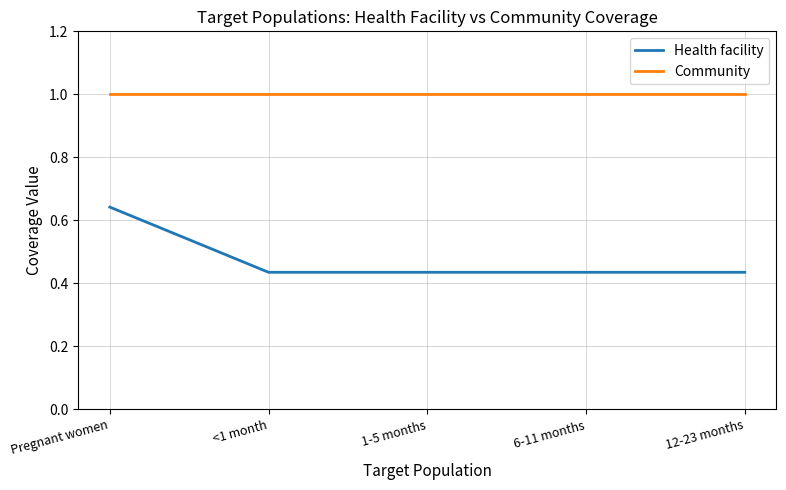

Which series has the largest total across all categories?

Community